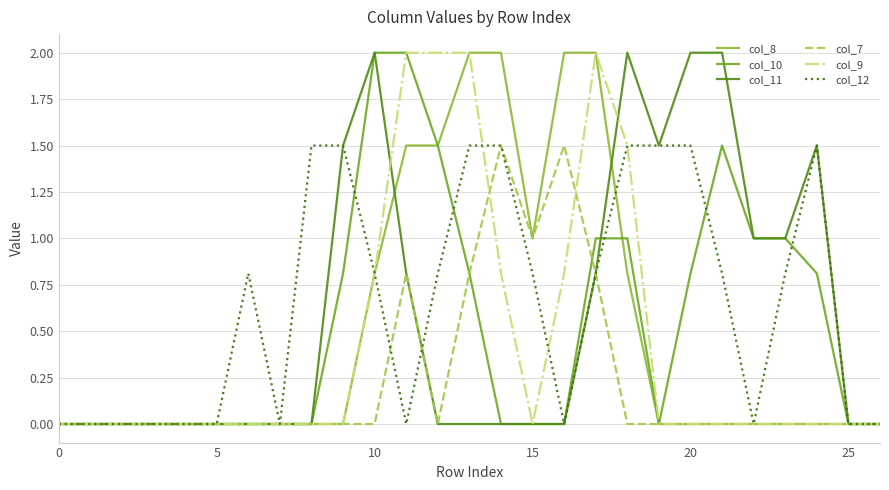

What is the maximum value for col_9?

2.0